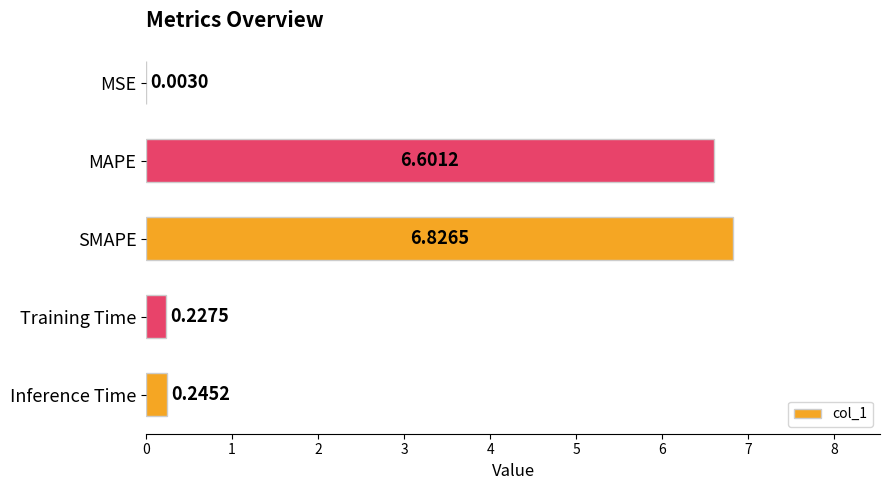

What is the average value?

2.8